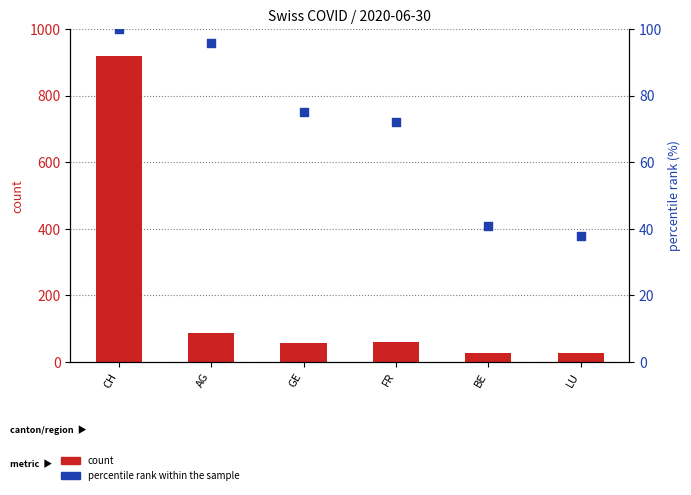

Is the value of percentile rank within the sample at AG greater than the value of count at LU?

Yes